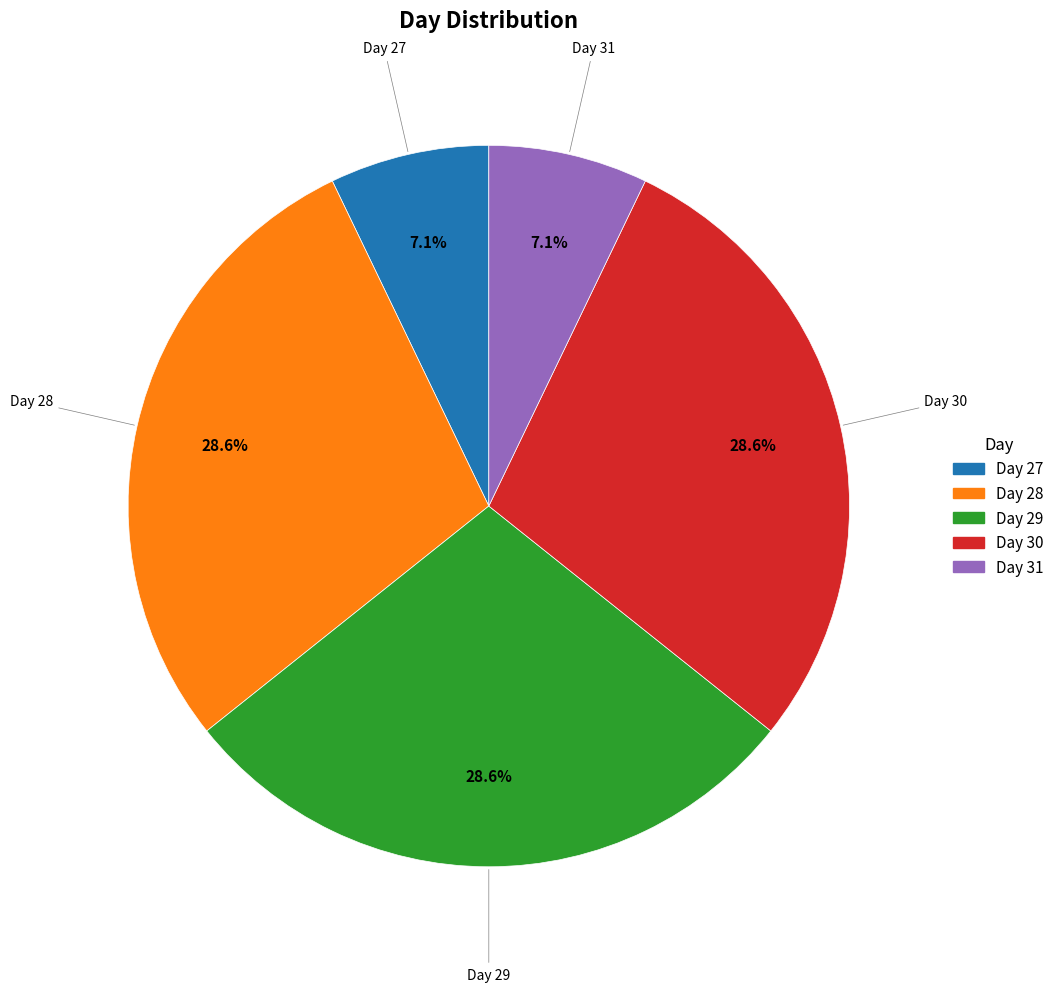

Is there a majority slice in this chart?

No